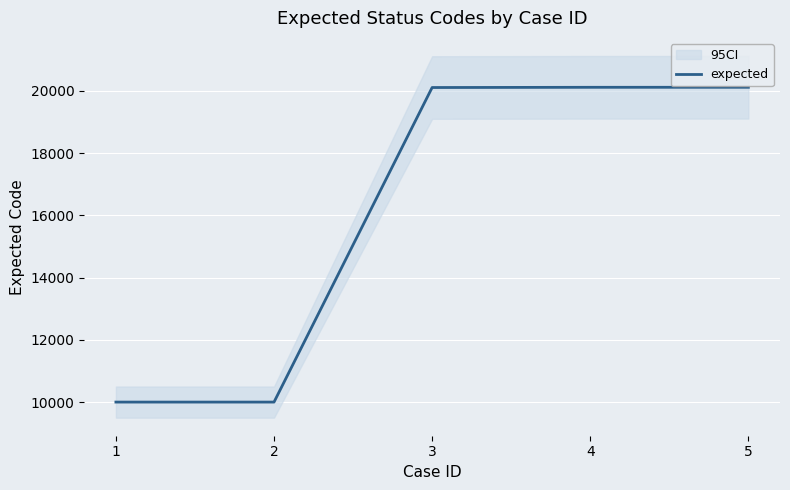

What is the difference between the second highest and second lowest values?

10115